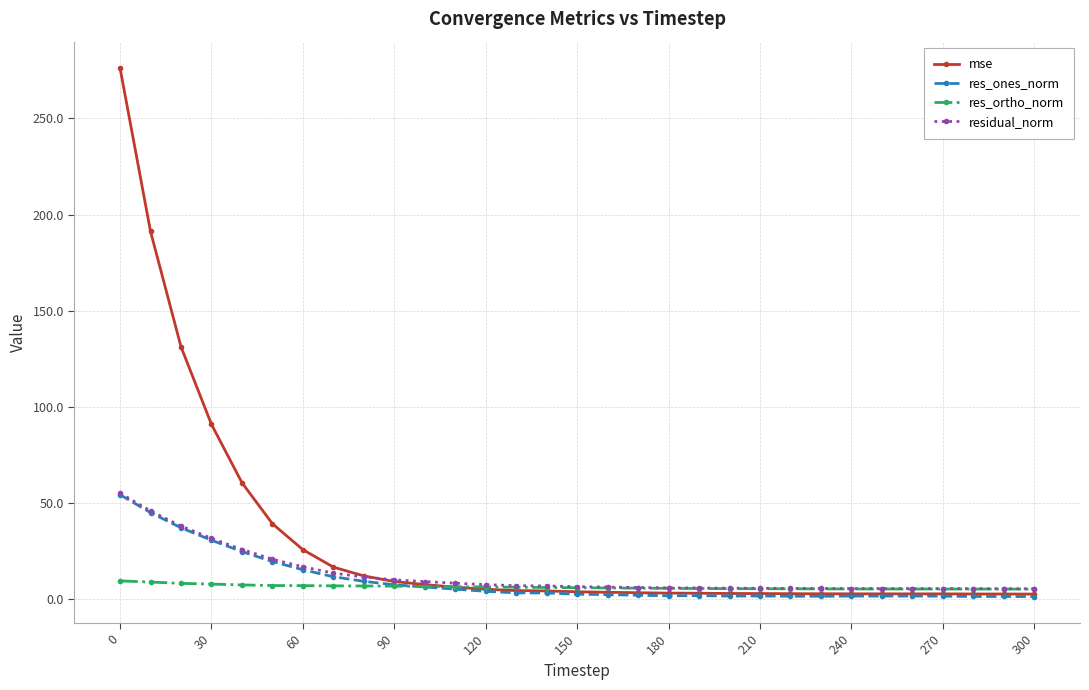

True or false: res_ones_norm has more than 0 interior local peaks.

True